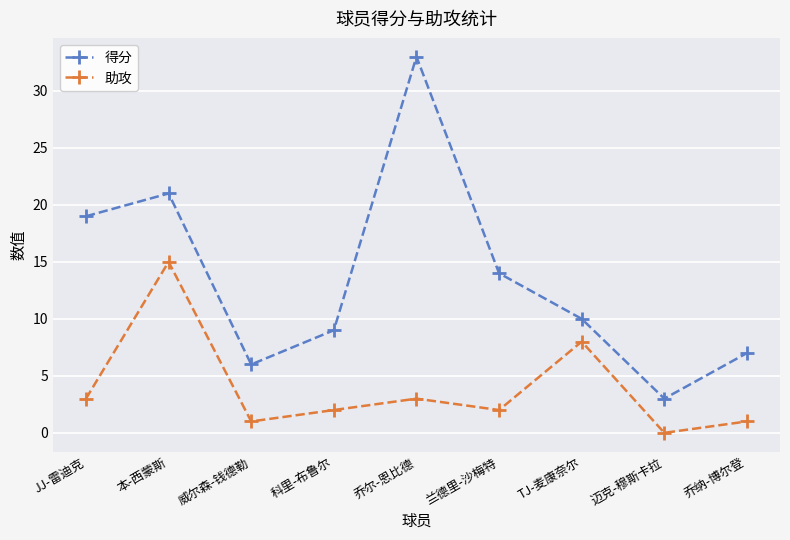

Rank the series at 迈克-穆斯卡拉 from highest to lowest value.

得分, 助攻